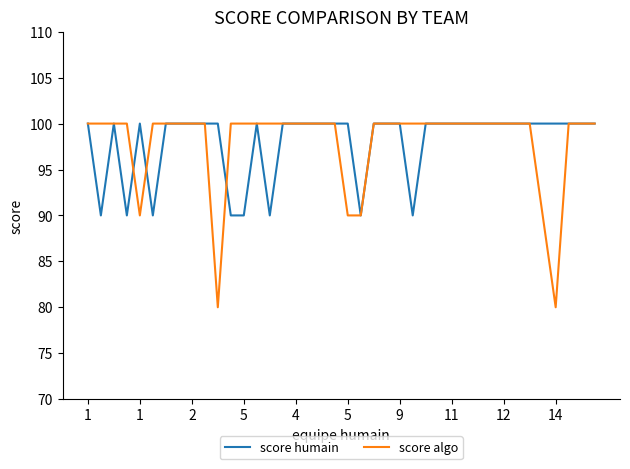

What is the difference between the second highest and minimum values in the score algo series?

20